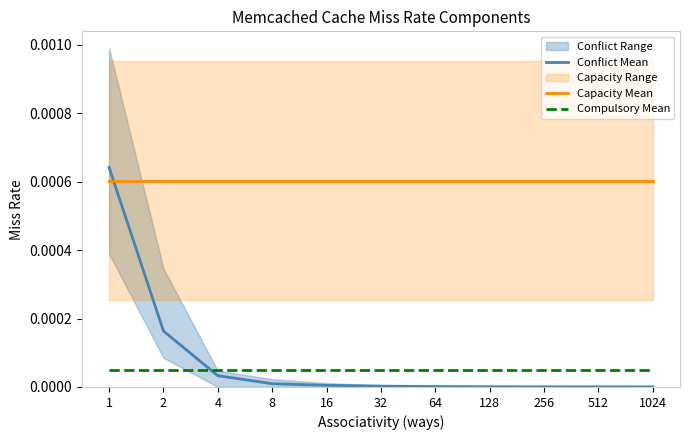

The Capacity Mean series shows 0.0 at 4. True or false?

False